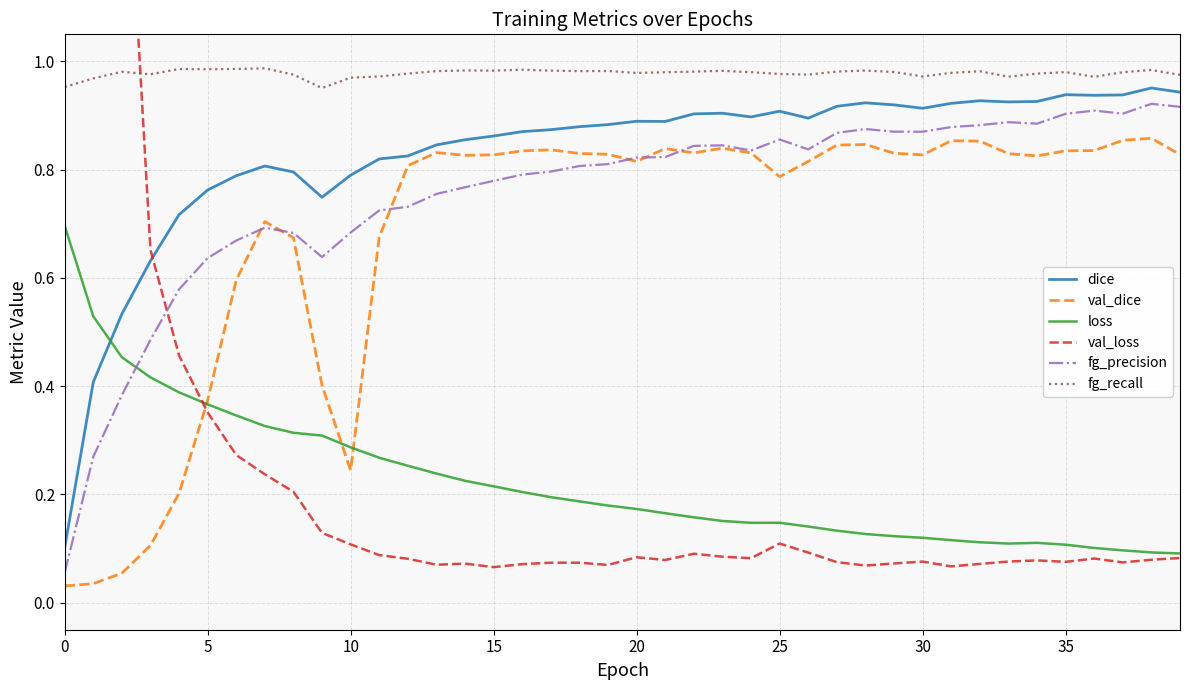

After their last crossing, which series has the higher values: loss or val_dice?

val_dice